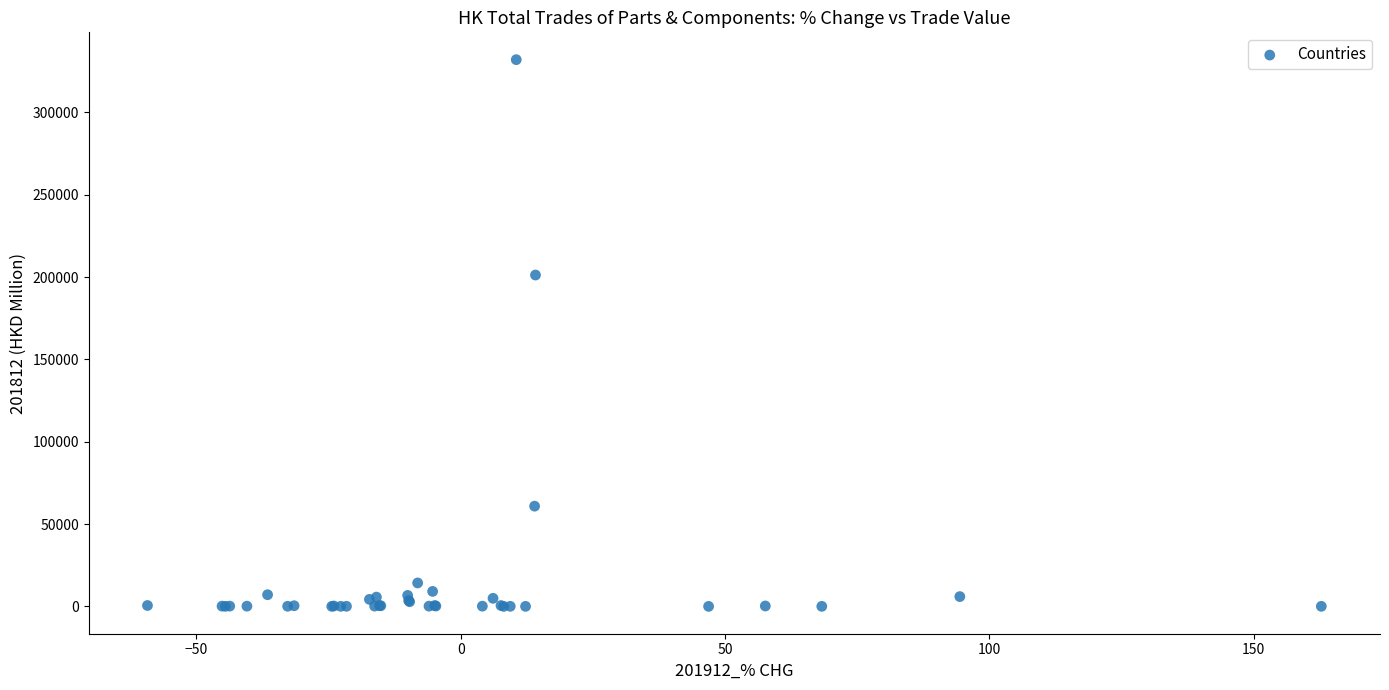

What Y value in the scatter plot is closest to 166037?

201267.1